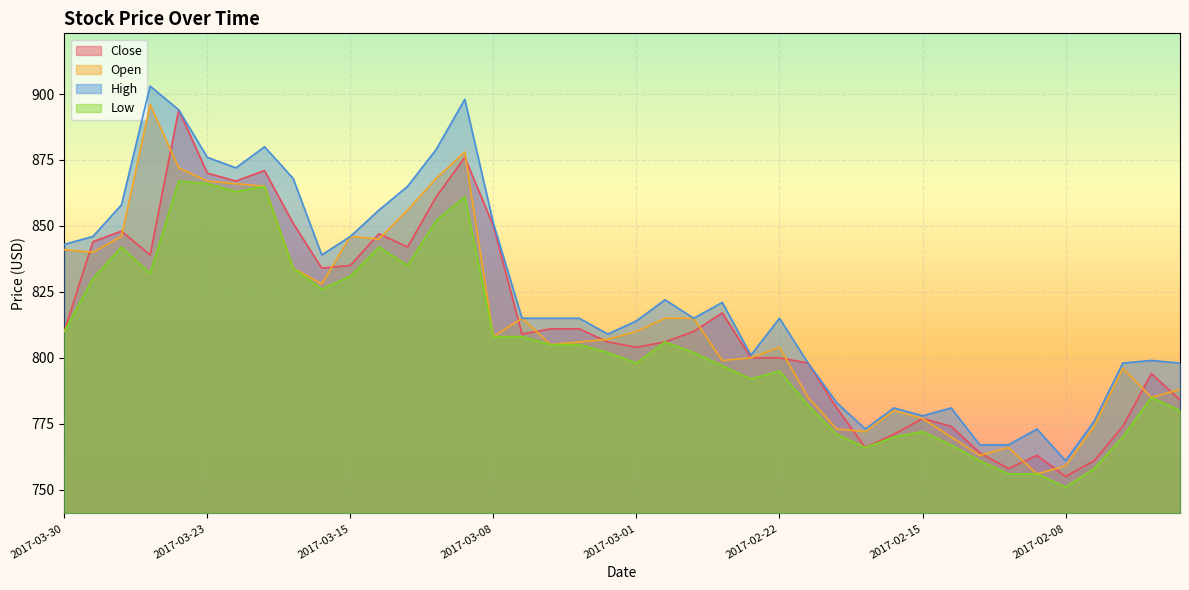

What position from the left is 2017-03-27?

4